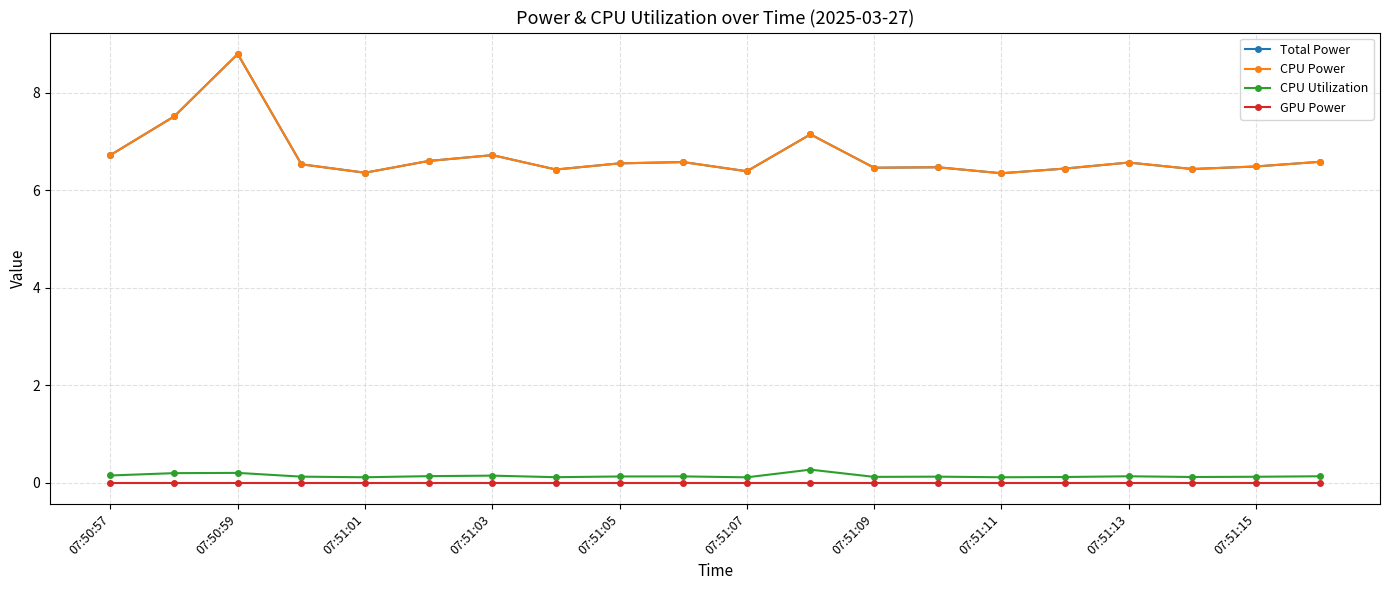

What is the sum of all CPU Utilization values?

2.8